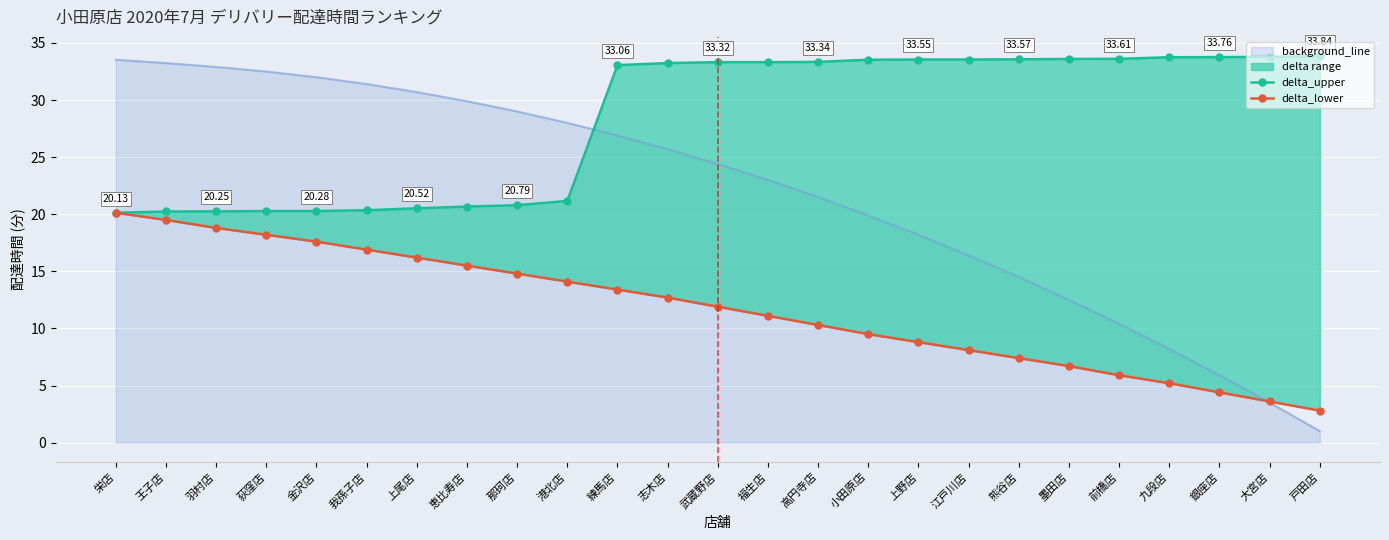

At which label does background_line first exceed 24?

栄店